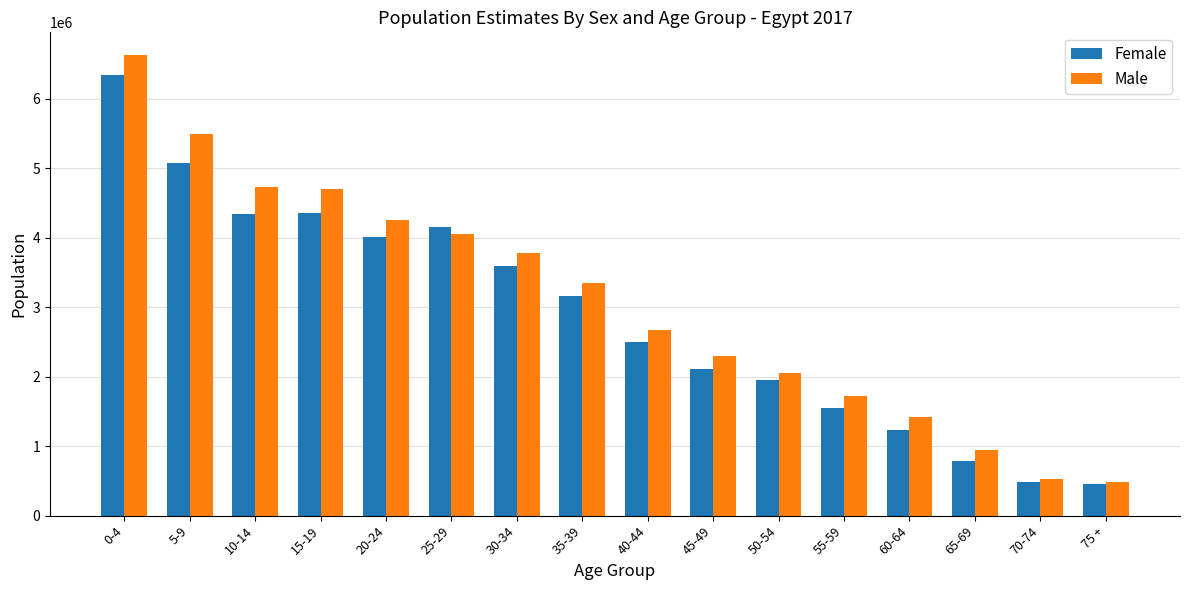

What is the label of the 8th bar from the left?

35-39